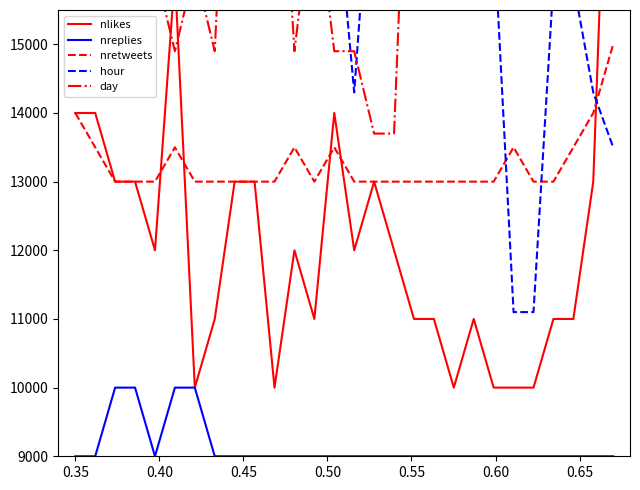

Reading left to right, transcribe all the data shown in this chart.

nlikes: 14000	14000	13000	13000	12000	16000	10000	11000	13000	13000	10000	12000	11000	14000	12000	13000	12000	11000	11000	10000	11000	10000	10000	10000	11000	11000	13000	21000
nreplies: 9000	9000	10000	10000	9000	10000	10000	9000	9000	9000	9000	9000	9000	9000	9000	9000	9000	9000	9000	9000	9000	9000	9000	9000	9000	9000	9000	9000
nretweets: 14000	13500	13000	13000	13000	13500	13000	13000	13000	13000	13000	13500	13000	13500	13000	13000	13000	13000	13000	13000	13000	13000	13500	13000	13000	13500	14000	15000
hour: 18300	17500	22300	15900	21500	19900	19100	19900	16700	15900	15900	19100	19100	17500	14300	18300	17500	19900	16700	15900	16700	16700	11100	11100	15900	15900	14300	13500
day: 20900	20900	19700	18500	16100	14900	16100	14900	20900	19700	19700	14900	17300	14900	14900	13700	13700	20900	20900	20900	19700	19700	19700	19700	17300	17300	17300	17300